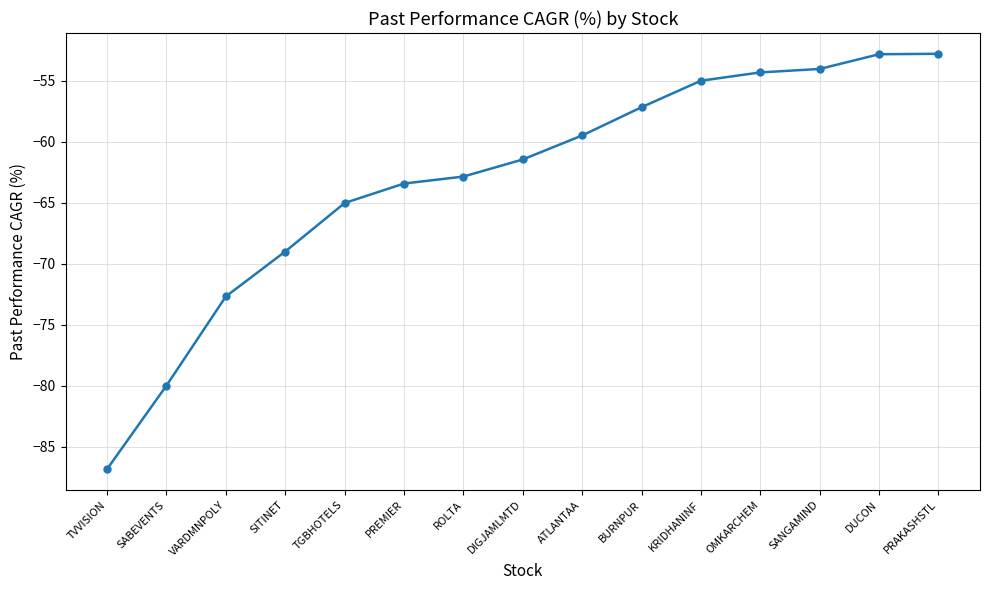

What is the label of the 11th point from the left?

KRIDHANINF